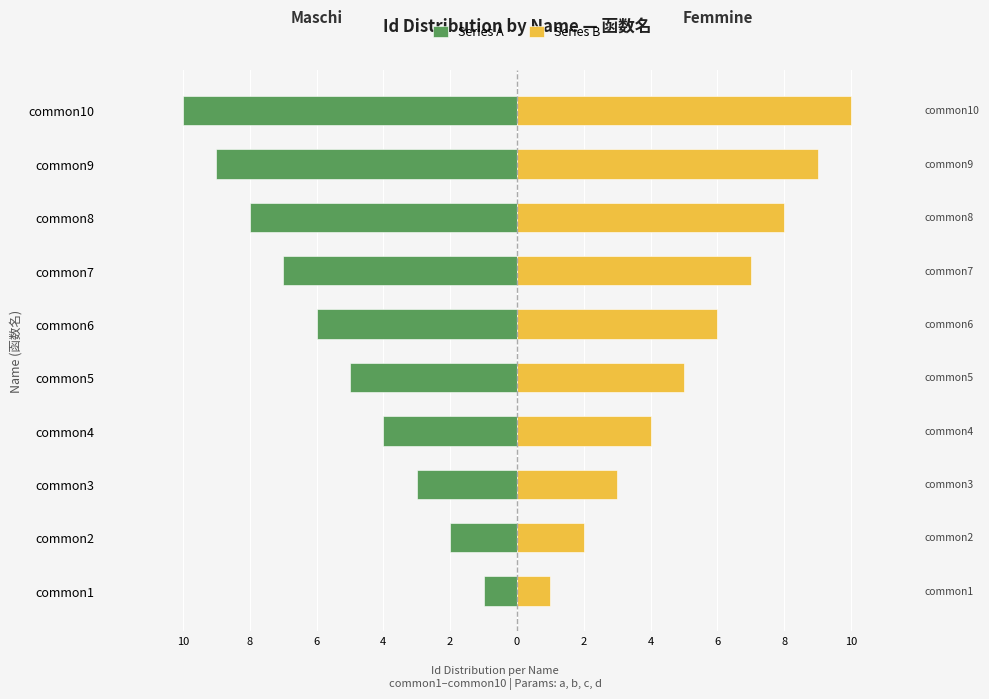

Reading left to right, transcribe all the data shown in this chart.

Series A: -1	-2	-3	-4	-5	-6	-7	-8	-9	-10
Series B: 1	2	3	4	5	6	7	8	9	10